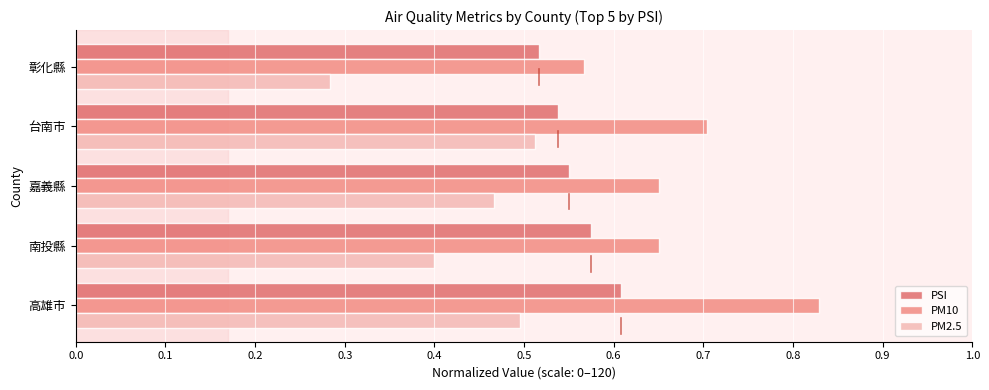

The PM2.5 series shows 0.4 at 南投縣. True or false?

True